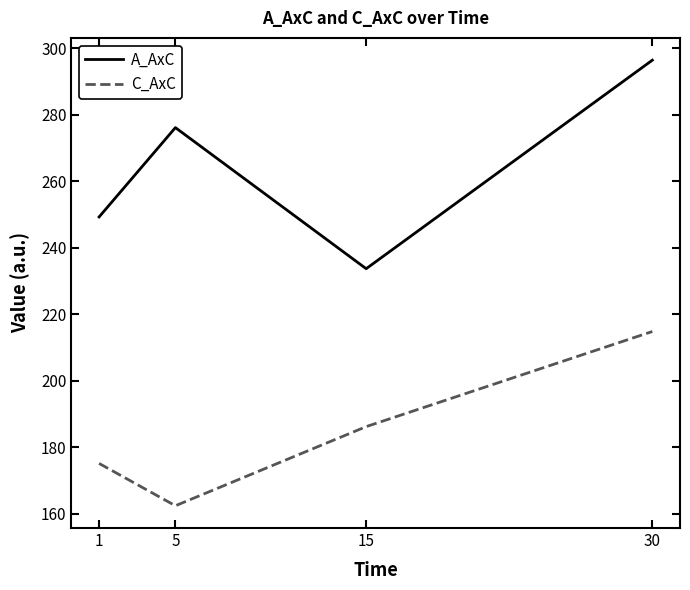

What is the minimum value shown in the chart?

162.4